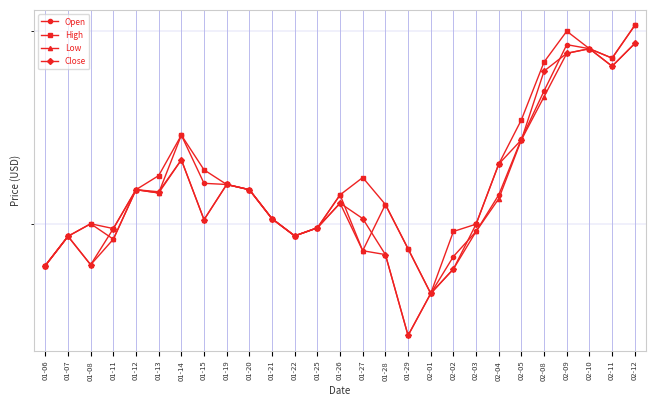

What are all the series names shown in the legend?

Open, High, Low, Close